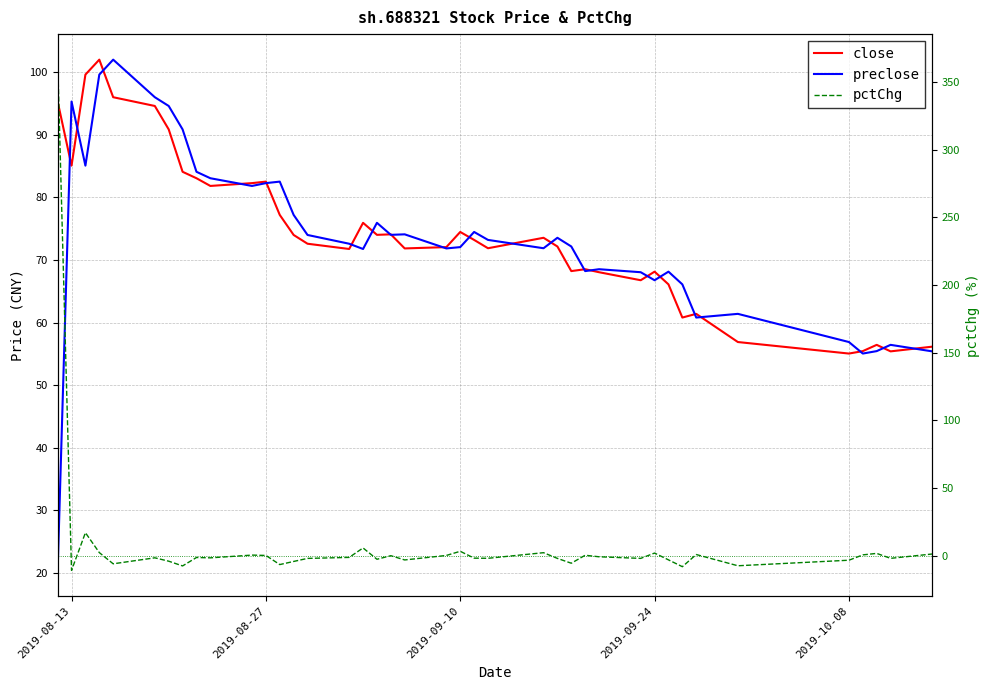

How many lines are shown in the chart?

3